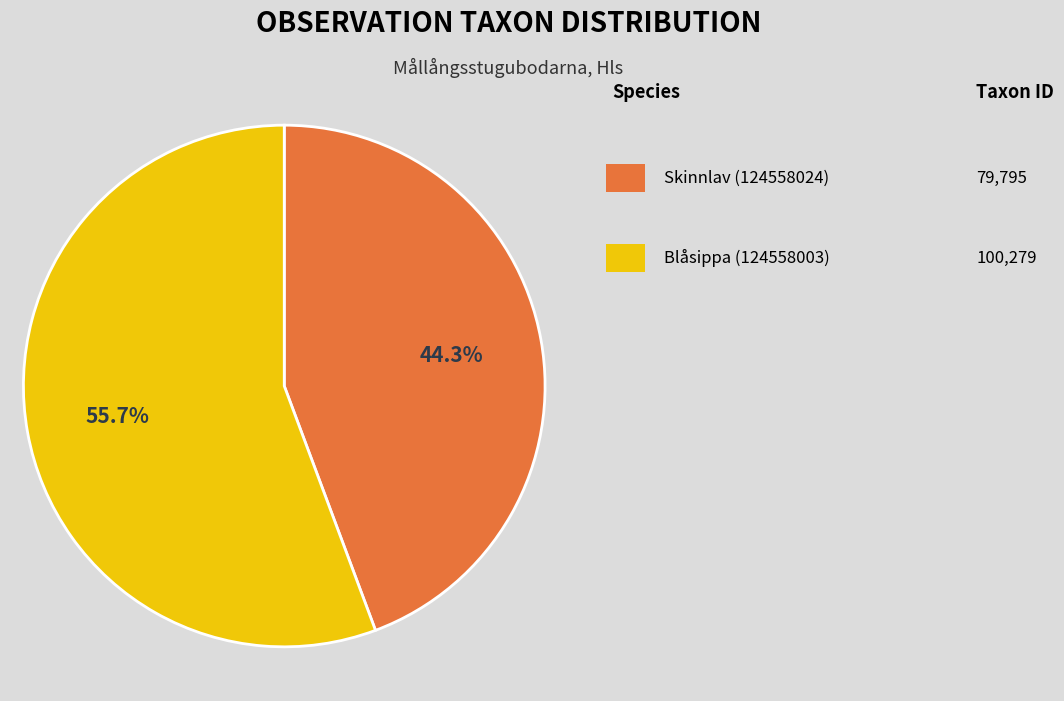

How many segments does this pie chart have?

2